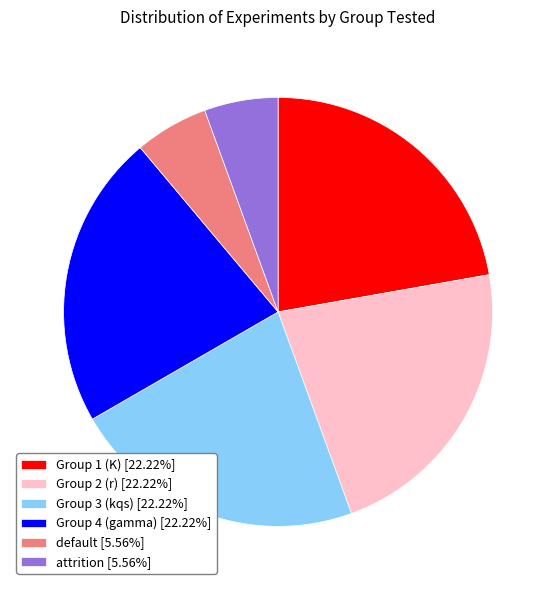

Does Group 3 (kqs) [22.22%] account for over 50% of the chart?

No